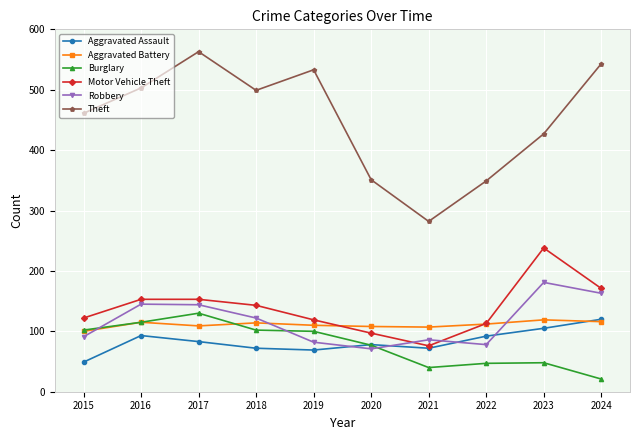

How many lines are shown in the chart?

6